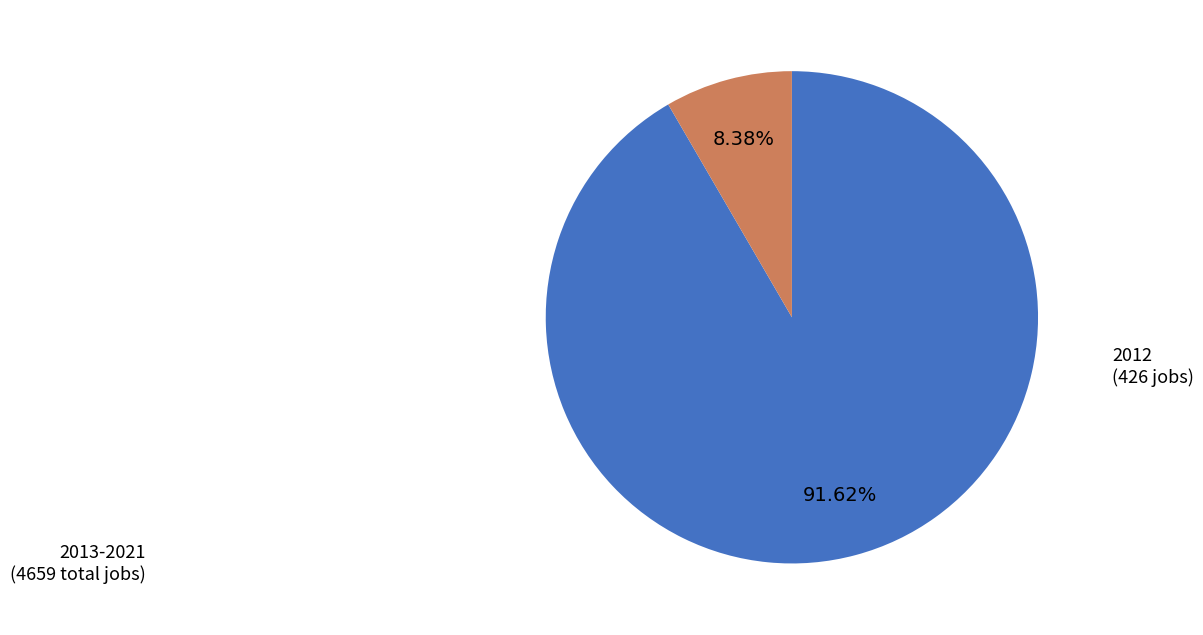

Is there a majority slice in this chart?

Yes